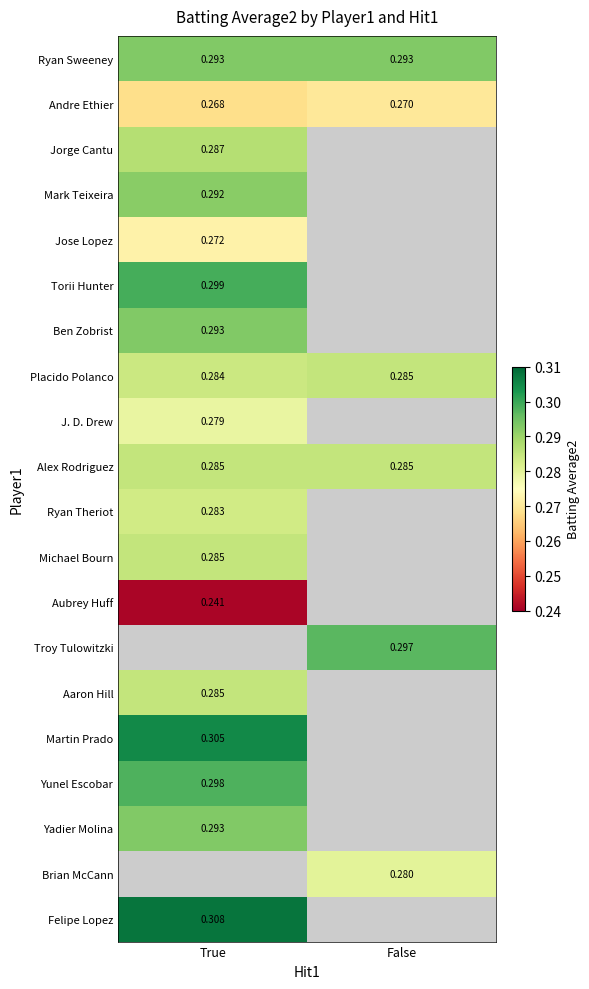

At which label is Placido Polanco closest to 0?

True